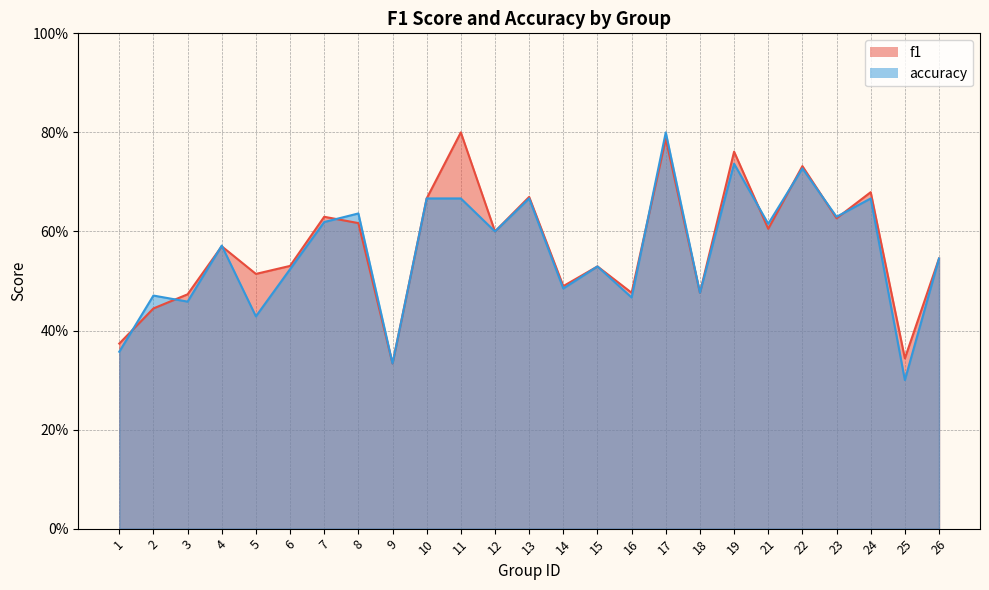

At which category is the sum across all series the highest?

17